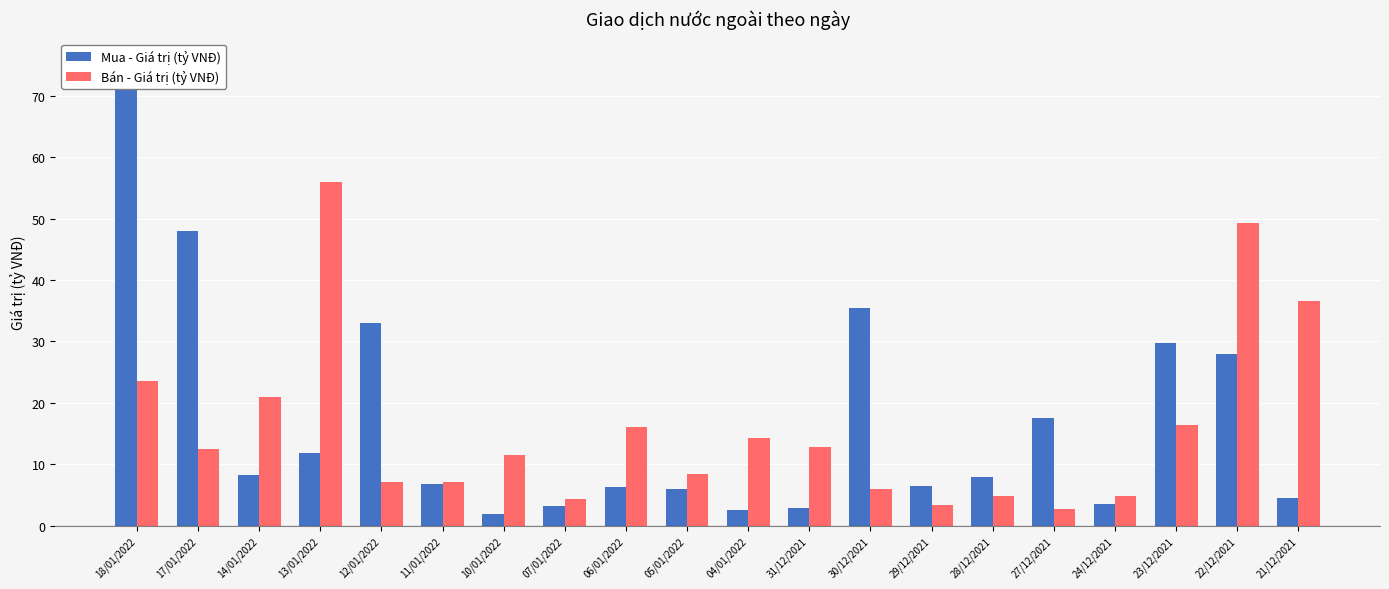

At which label does Bán - Giá trị (tỷ VNĐ) reach its peak?

13/01/2022